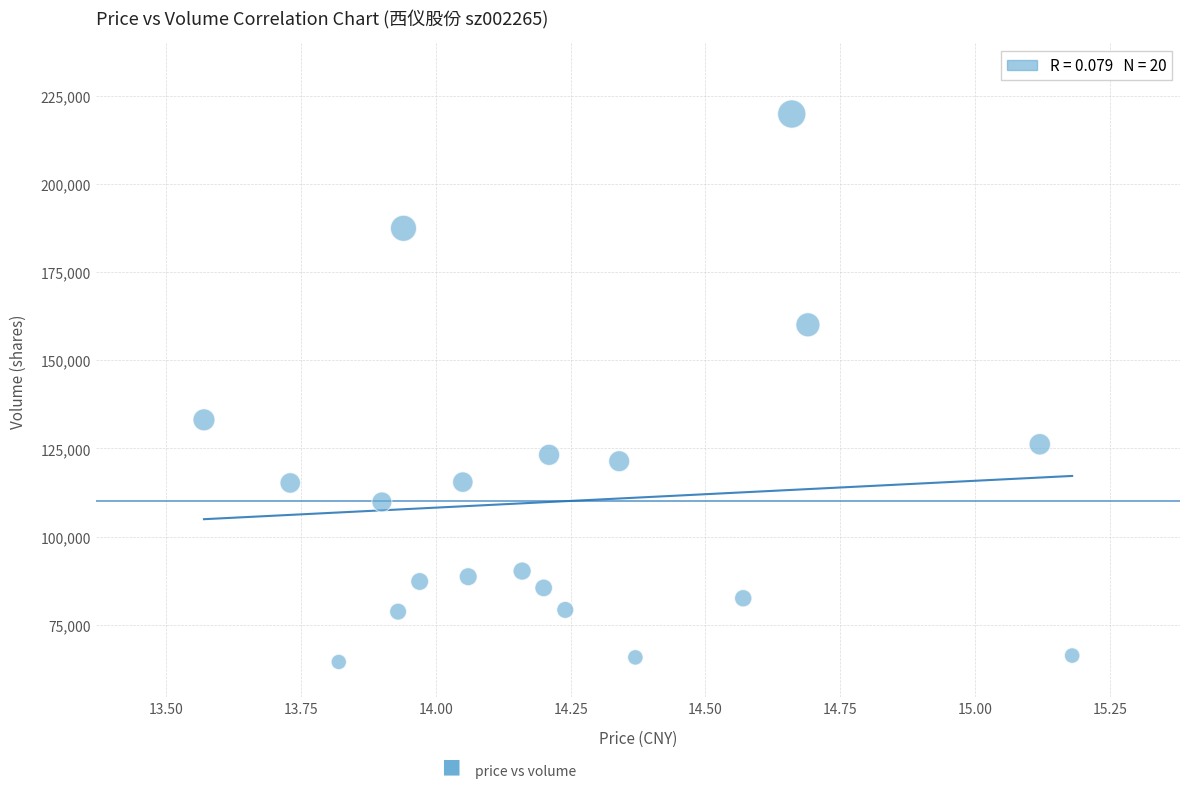

What Y value in the scatter plot is closest to 142122?

133096